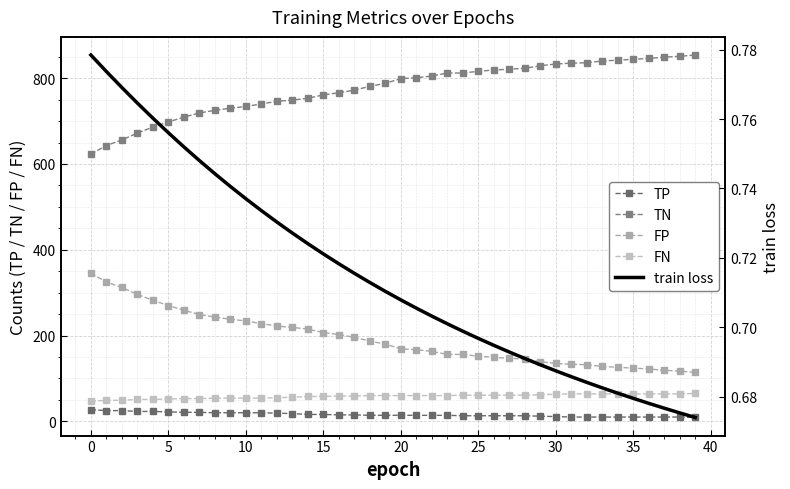

How many values in the FN series exceed 60?

16